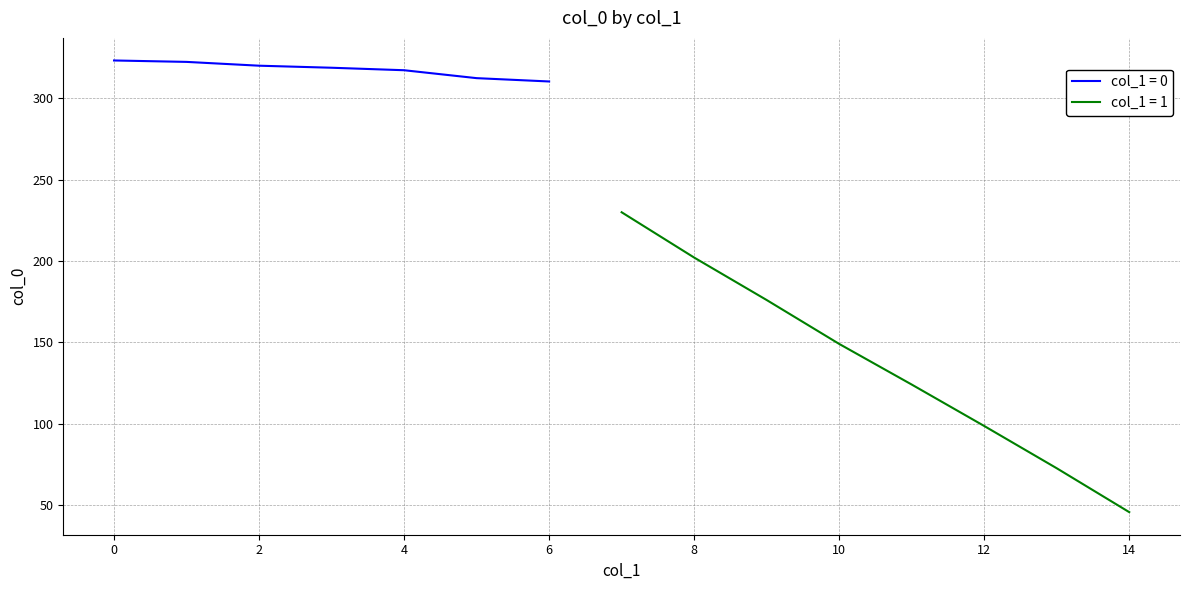

What is the highest value of the col_1 = 0 series?

323.4